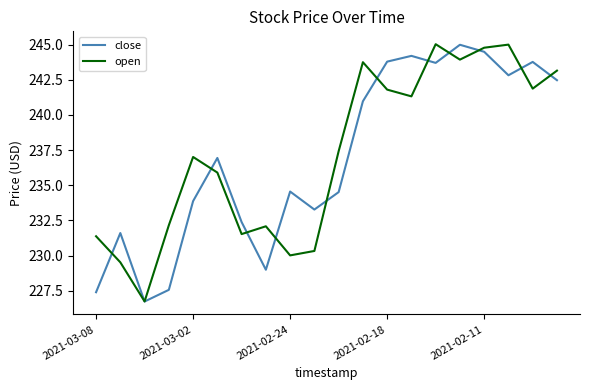

What is the highest value of the open series?

245.0